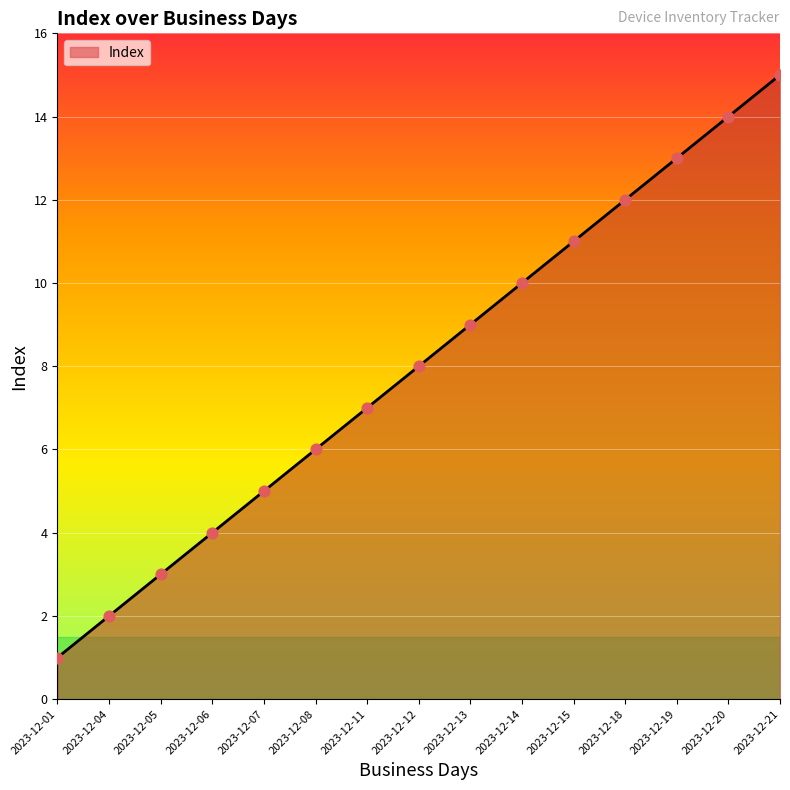

What is the change in value from 2023-12-01 to 2023-12-08?

+5